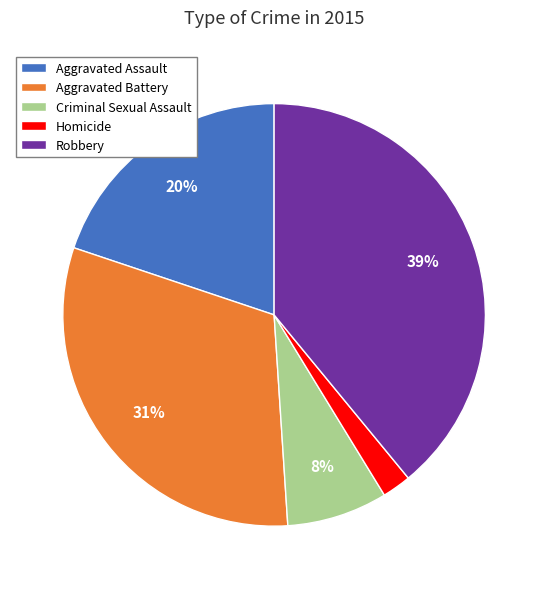

Does Aggravated Assault account for over 50% of the chart?

No